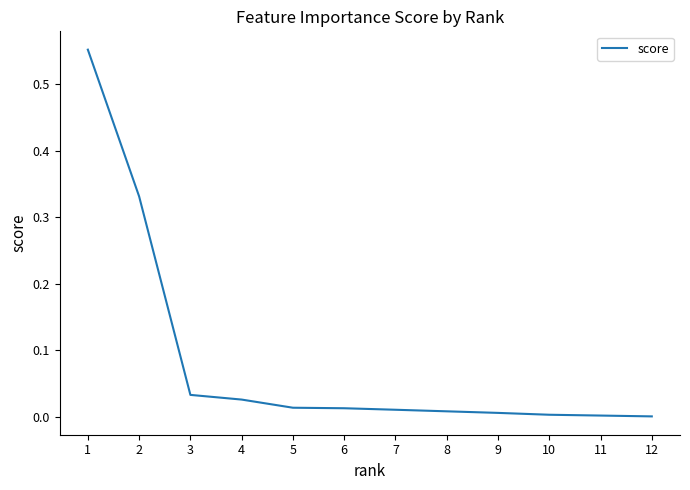

True or false: the data shows 0.0 at 6.

True